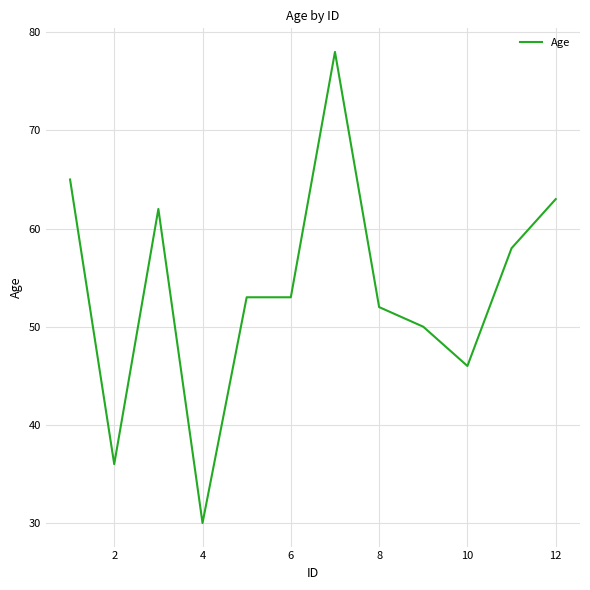

How many lines are shown in the chart?

1